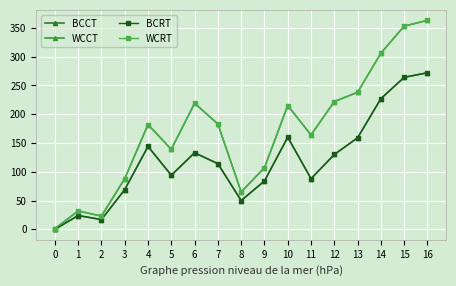

Where does the WCRT series first go above 182?

6